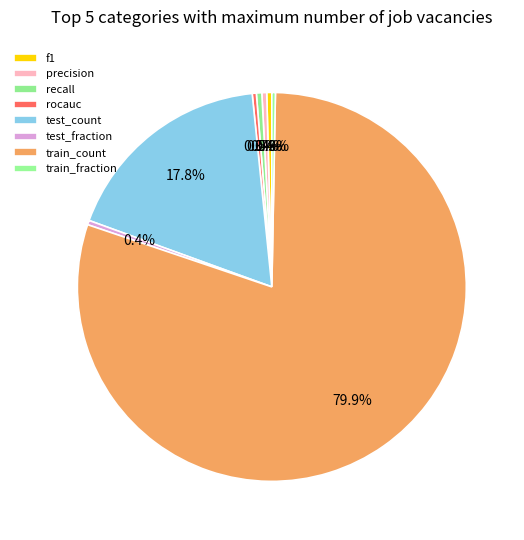

To the nearest percent, what is the difference between the largest and smallest slice percentages?

80%